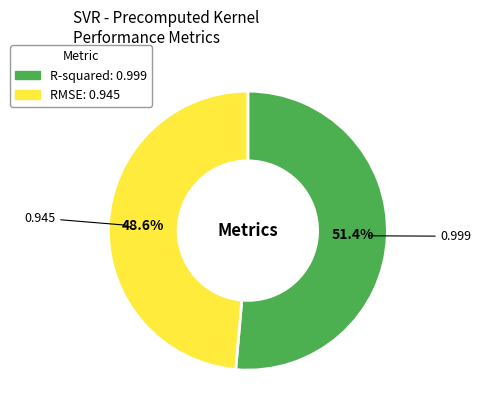

Does any single category account for the majority?

Yes